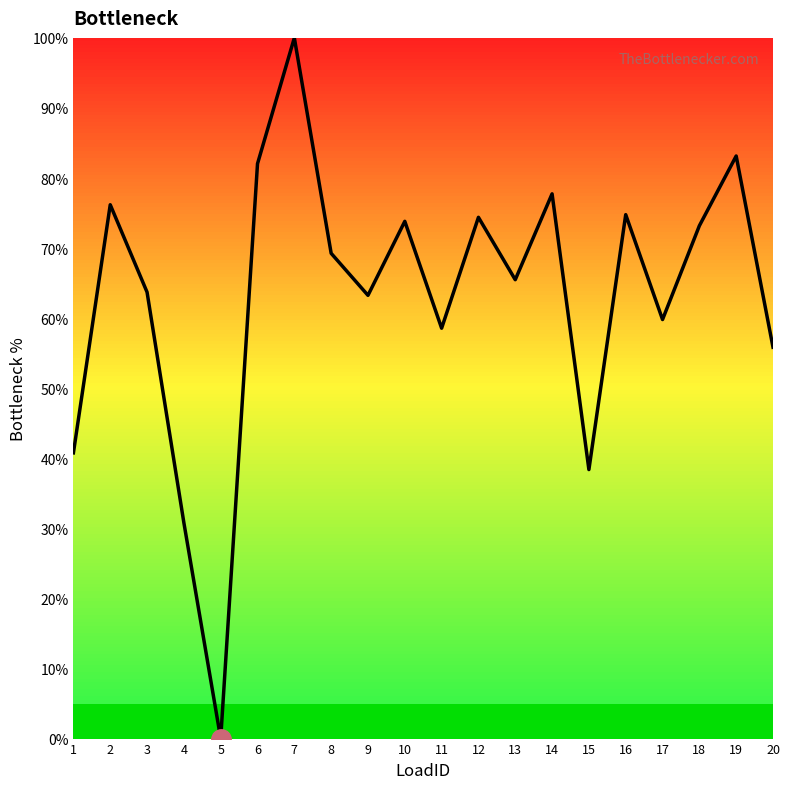

How many values exceed 69?

10